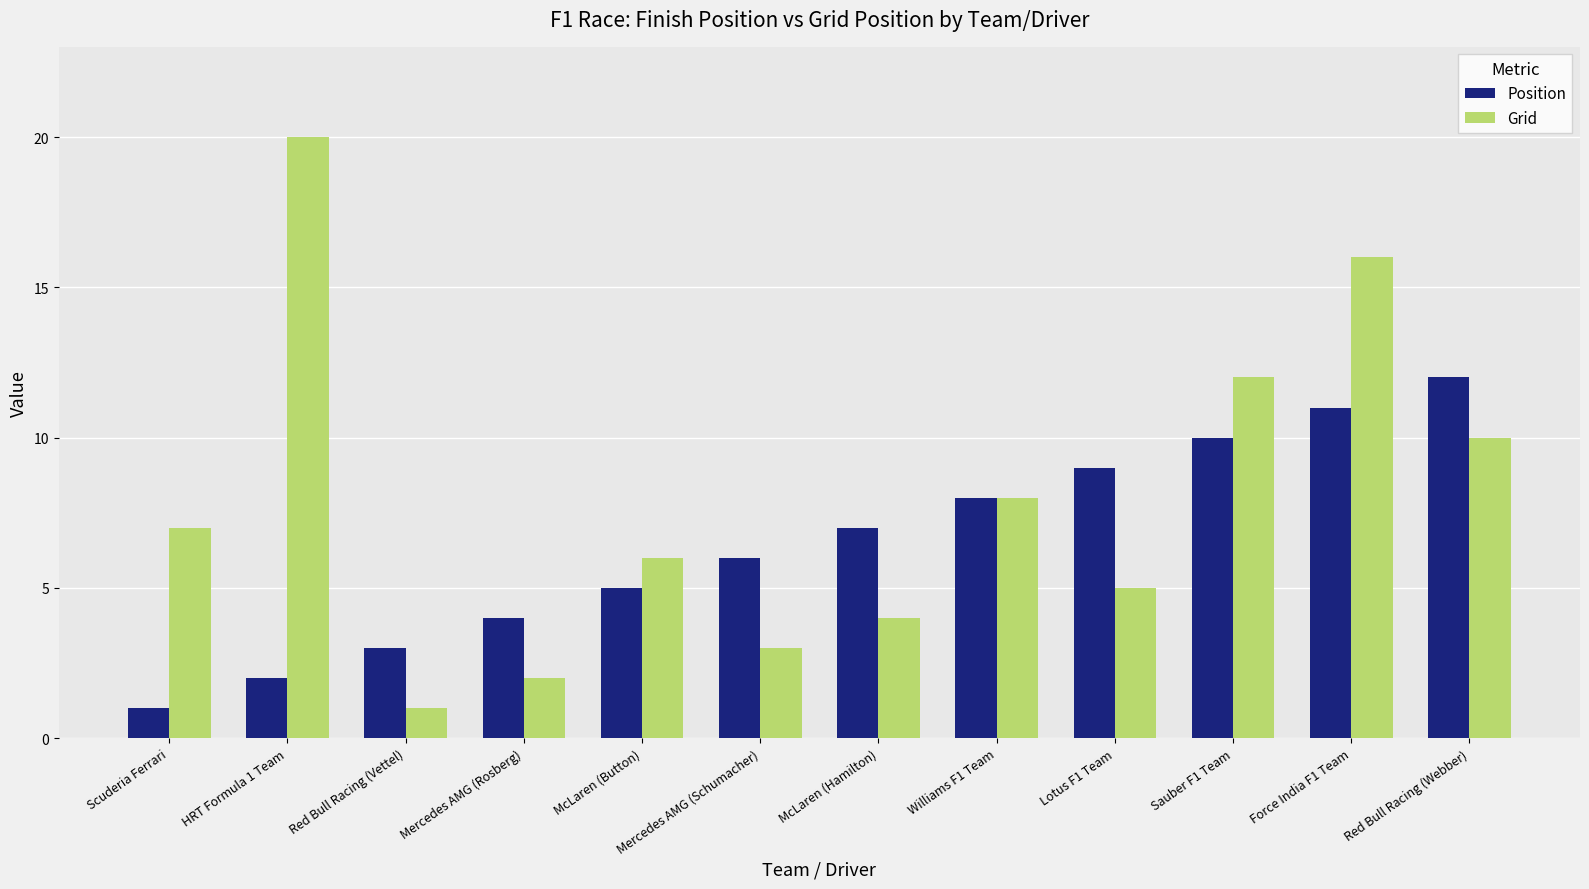

What is the label of the 4th bar from the right?

Lotus F1 Team